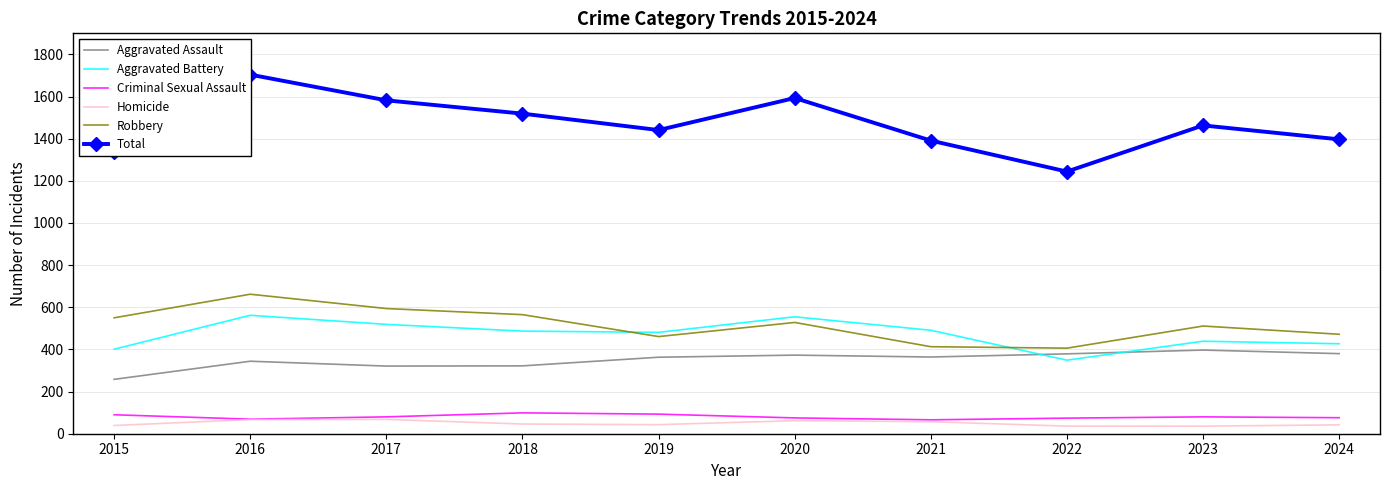

The Aggravated Battery series shows 487 at 2018. True or false?

True